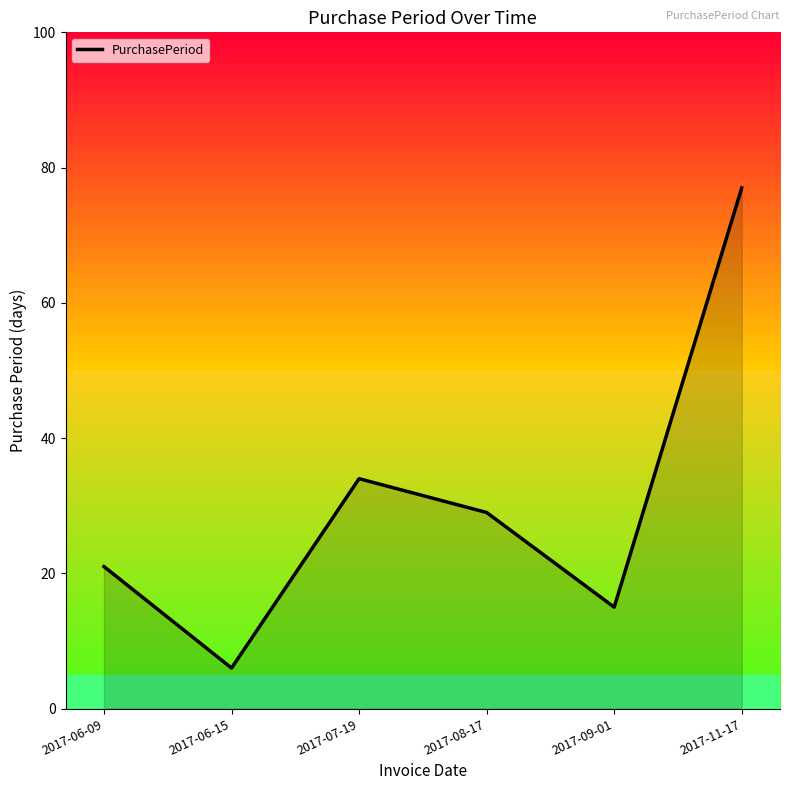

The chart shows a value of 107 at 2017-11-17. True or false?

False